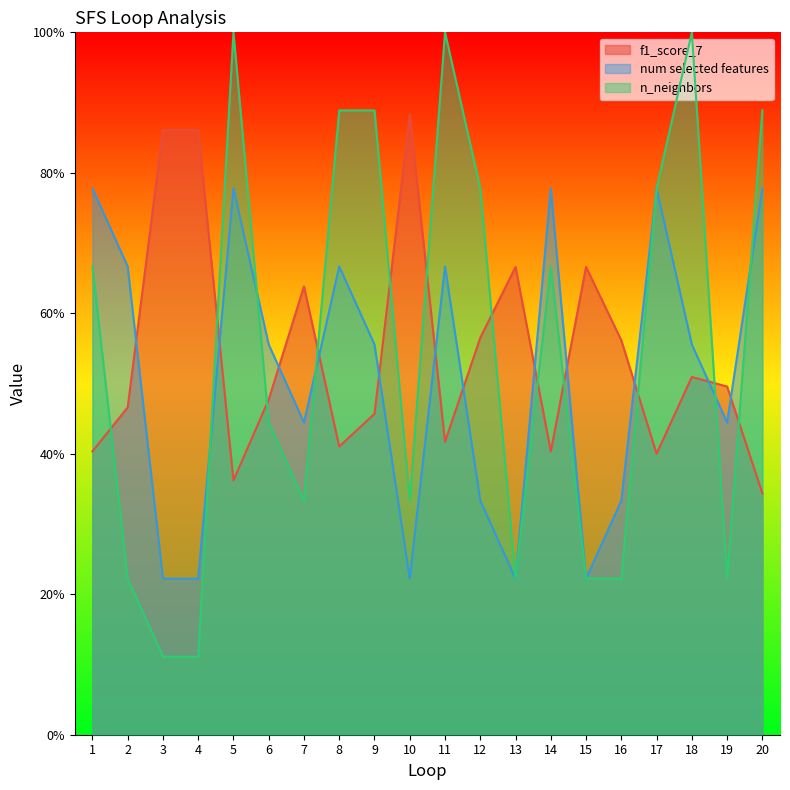

Where do f1_score_7 and num selected features first cross each other?

2 and 3